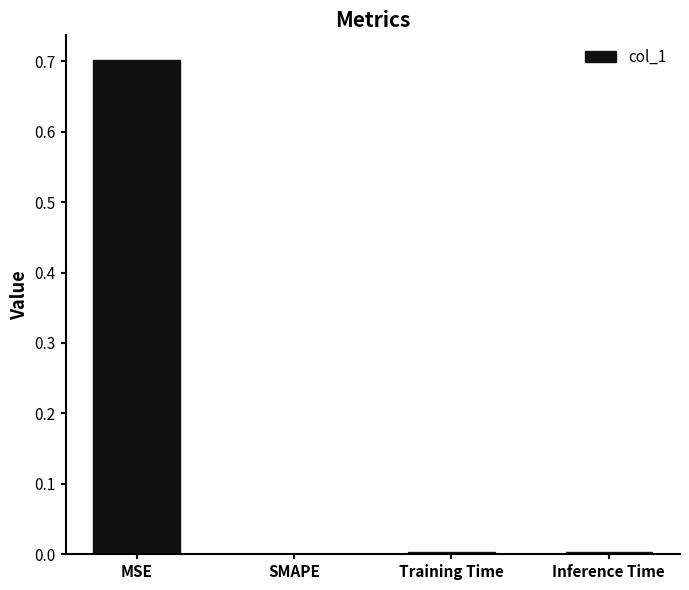

How many series are shown in this chart?

1